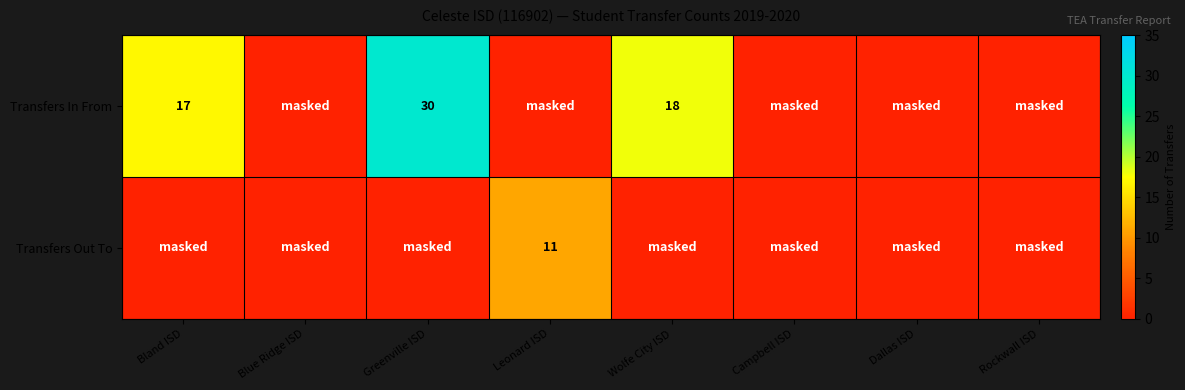

At which category does the chart reach its peak across all series?

Greenville ISD